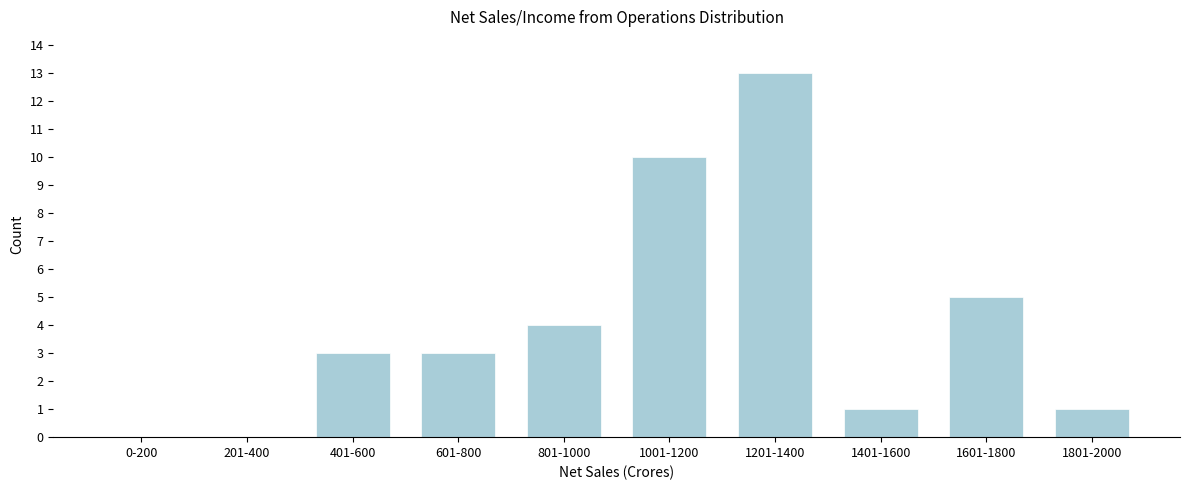

Reading left to right, what are all the values shown in this chart?

0-200=0	201-400=0	401-600=3	601-800=3	801-1000=4	1001-1200=10	1201-1400=13	1401-1600=1	1601-1800=5	1801-2000=1